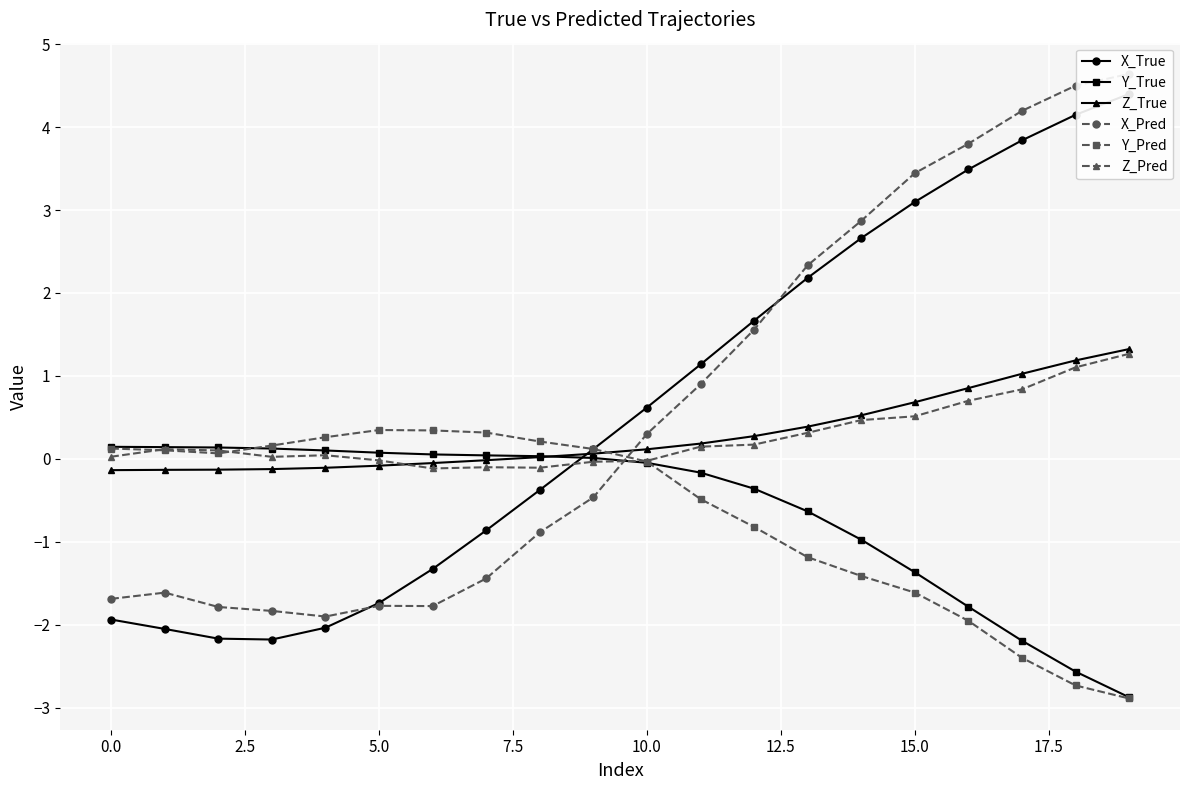

Is this an area chart (filled region under the line)?

No